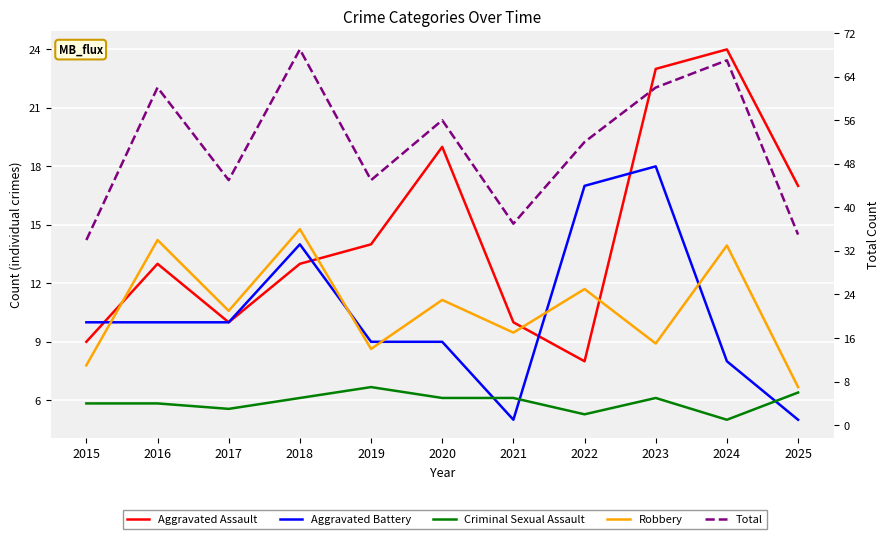

What is the sum of all Criminal Sexual Assault values?

47